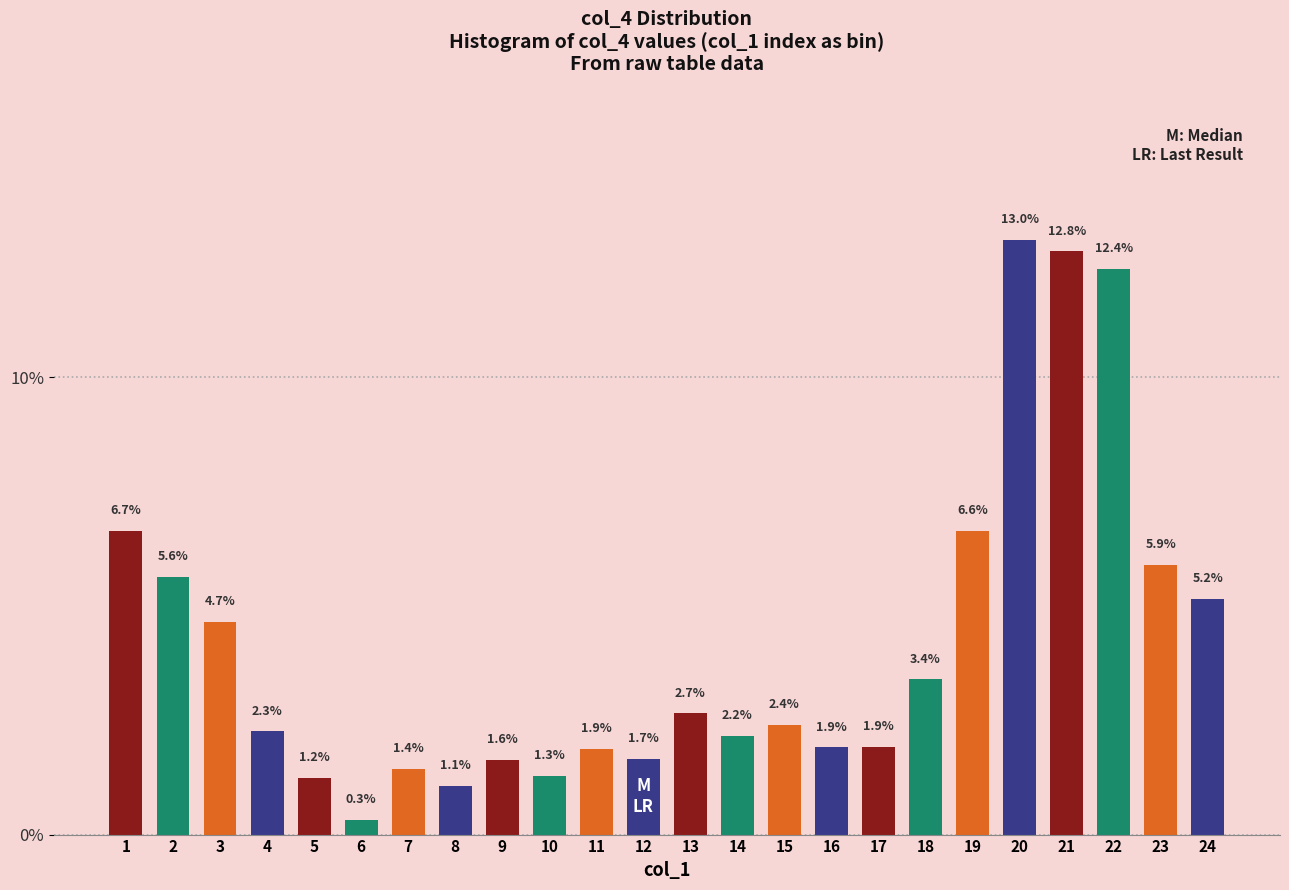

Reading left to right, extract all data points from this chart.

1=6.7	2=5.6	3=4.7	4=2.3	5=1.2	6=0.3	7=1.4	8=1.1	9=1.6	10=1.3	11=1.9	12=1.7	13=2.7	14=2.2	15=2.4	16=1.9	17=1.9	18=3.4	19=6.6	20=13.0	21=12.8	22=12.4	23=5.9	24=5.2